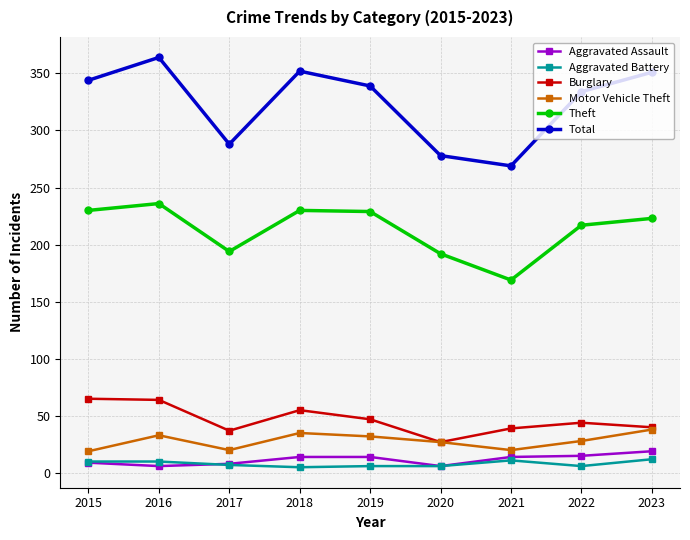

Rank the series at 2018 from highest to lowest value.

Total, Theft, Burglary, Motor Vehicle Theft, Aggravated Assault, Aggravated Battery